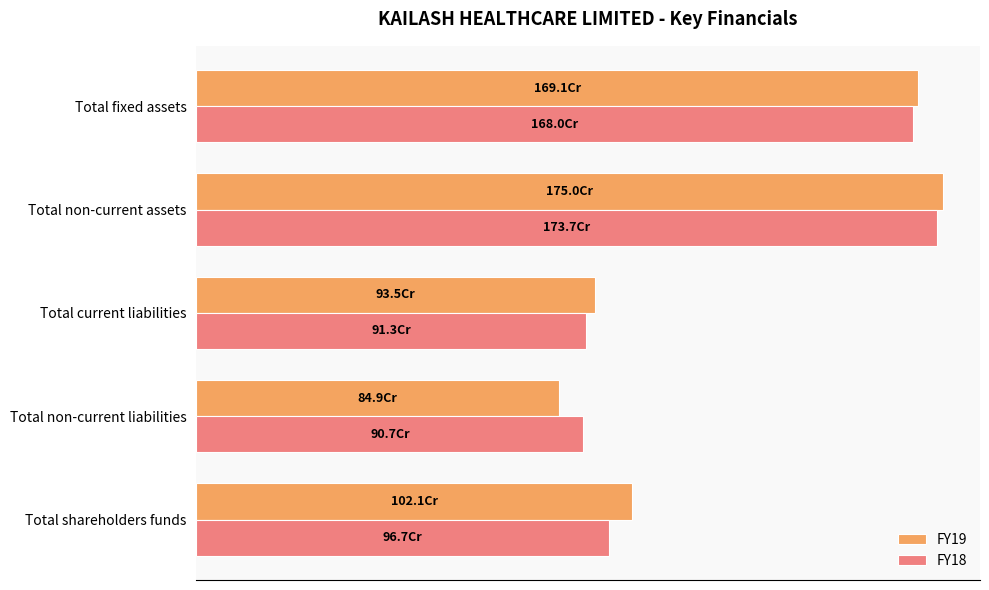

What are all the series names shown in the legend?

FY19, FY18